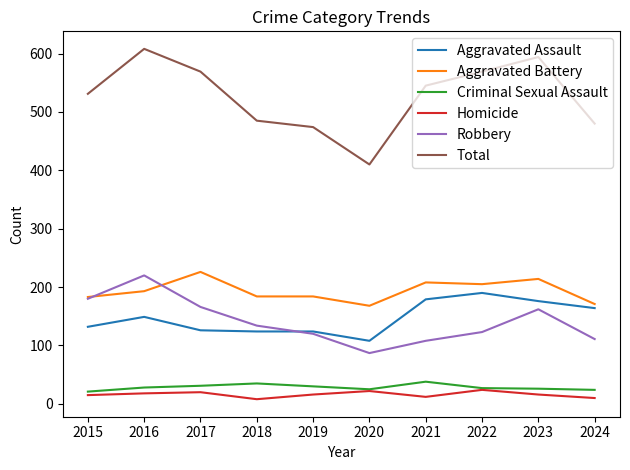

Is this an area chart (filled region under the line)?

No